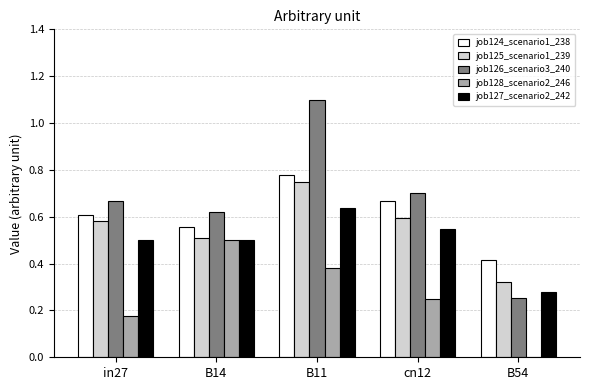

At which category is the sum across all series the highest?

B11